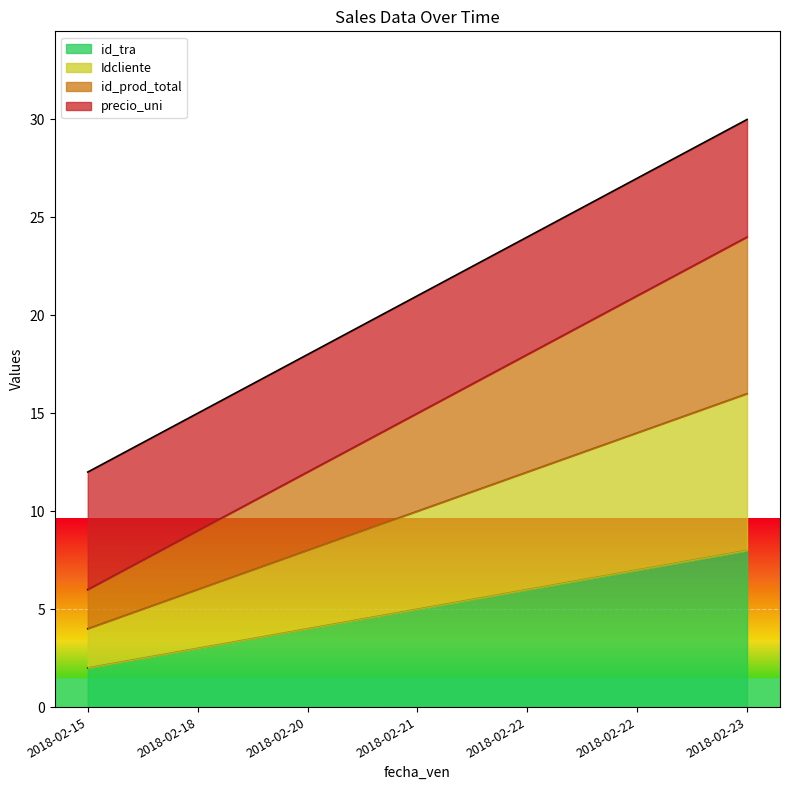

How many data points in id_prod_total are above 15?

3